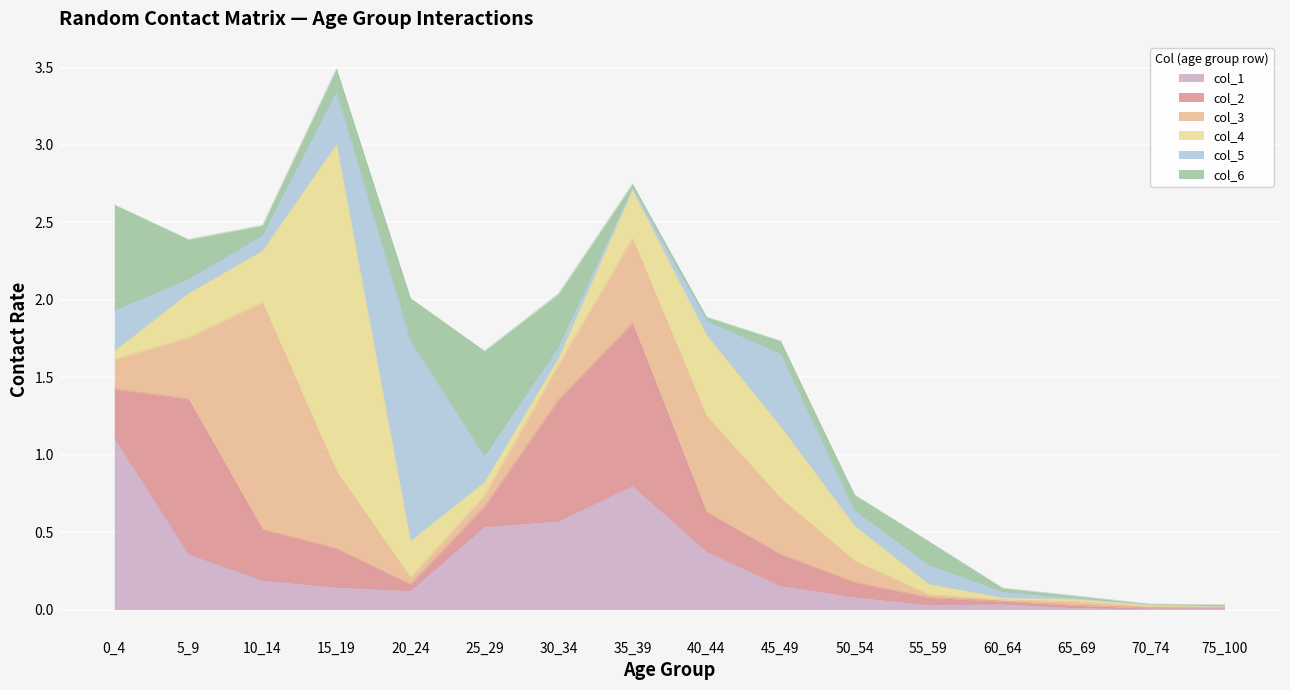

The value of col_1 at 50_54 is 0.0. True or false?

False